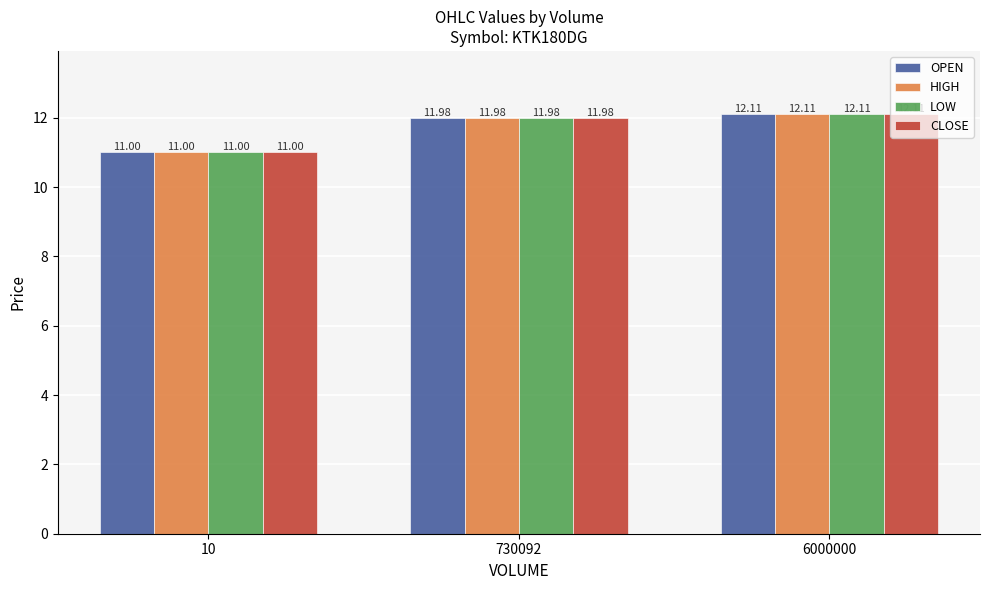

The LOW series shows 11.0 at 10. True or false?

True